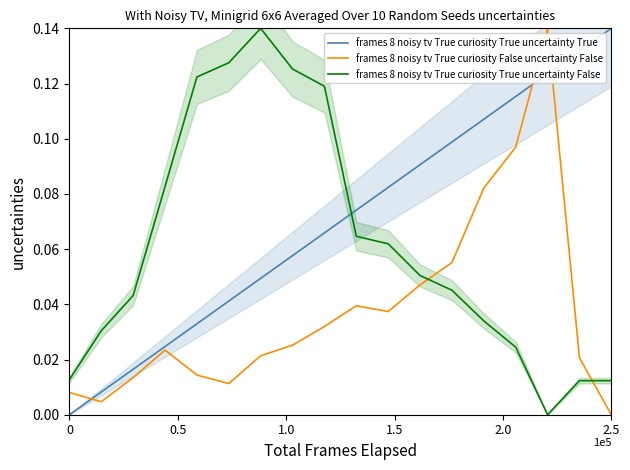

At which category is the sum across all series the highest?

15